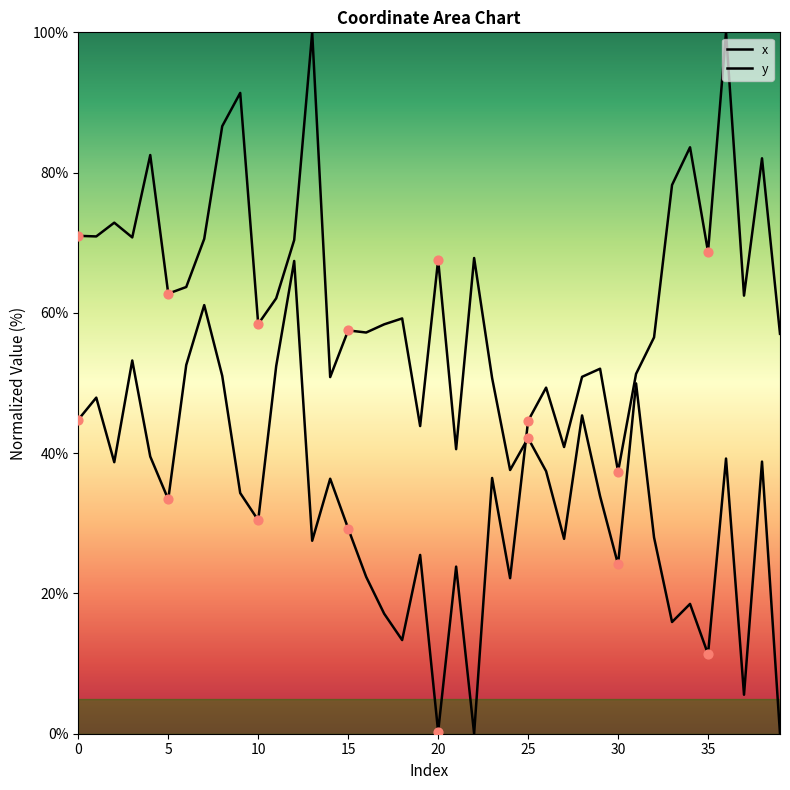

Which series has the largest Y range (max minus min)?

x